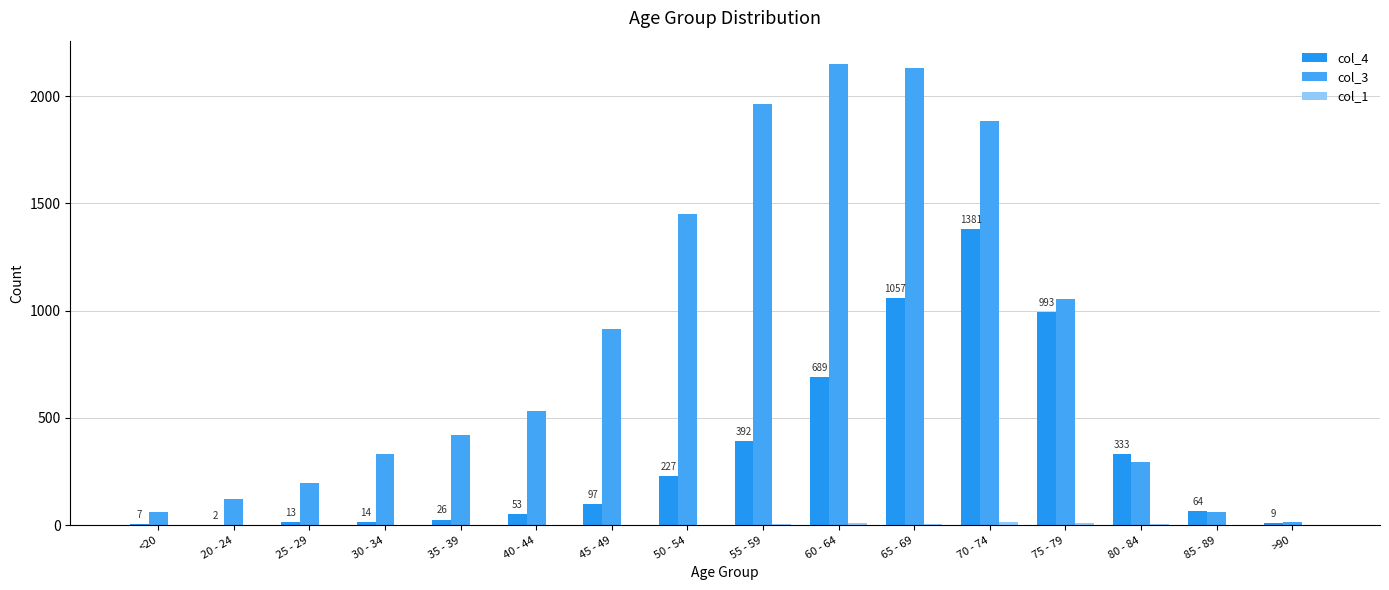

List the series in order of their peak value, lowest first.

col_1, col_4, col_3